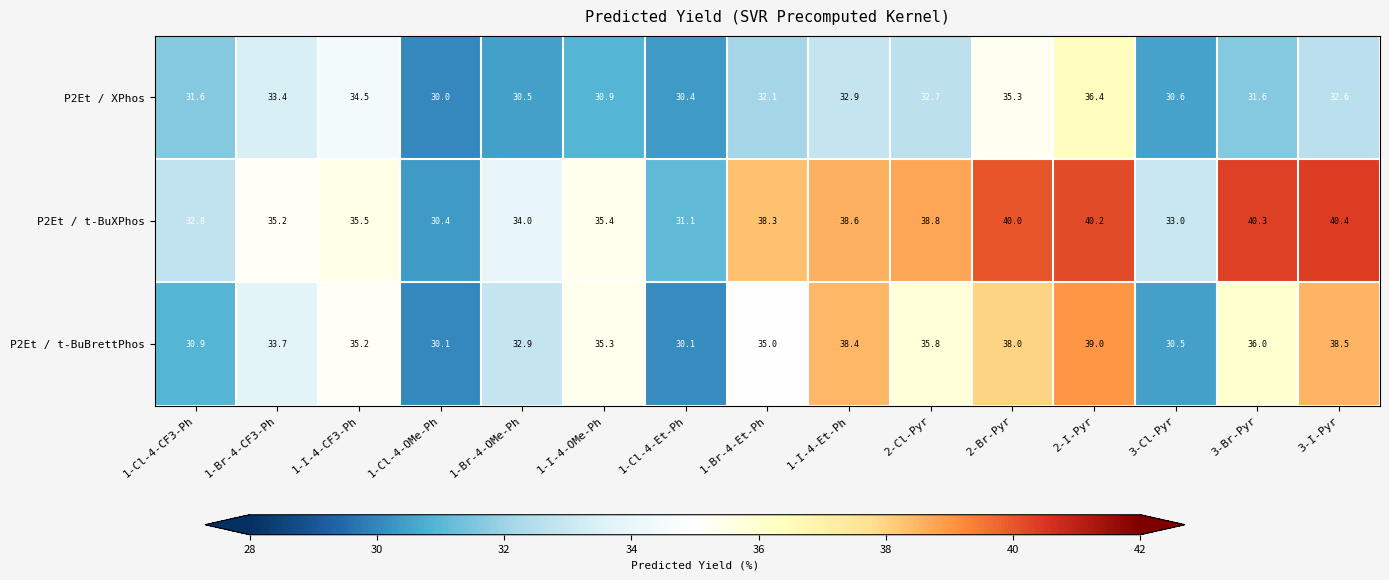

How many categories are shown in the chart?

15